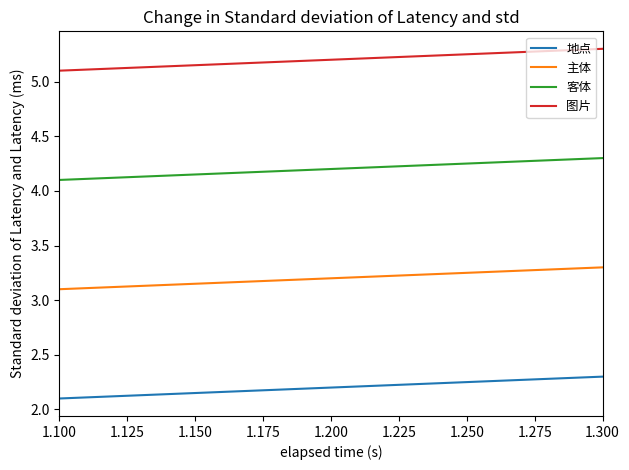

What is the lowest value of the 主体 series?

3.1